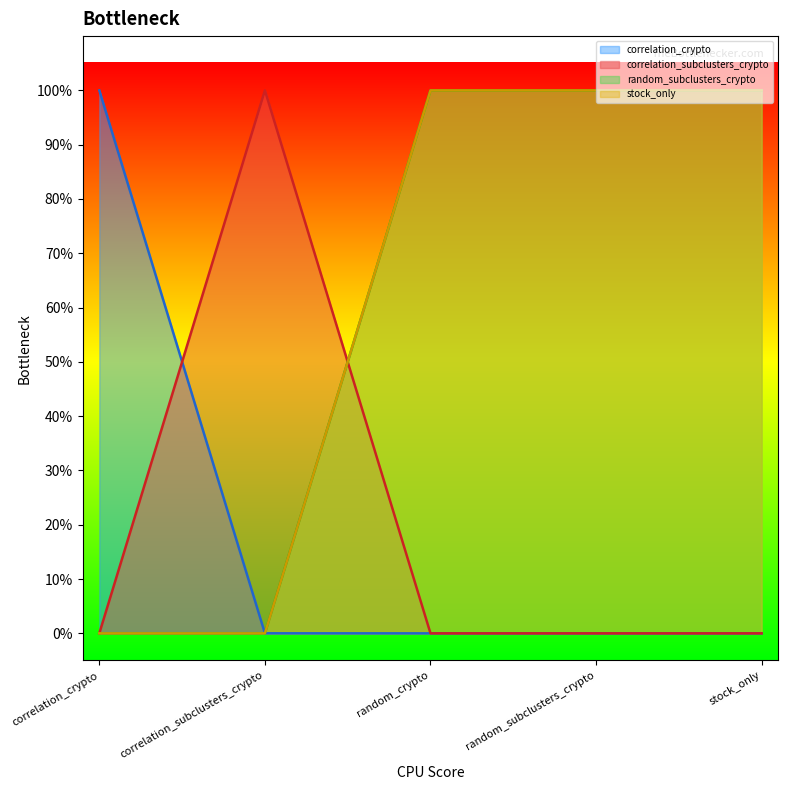

What are all the series names shown in the legend?

correlation_crypto, correlation_subclusters_crypto, random_subclusters_crypto, stock_only